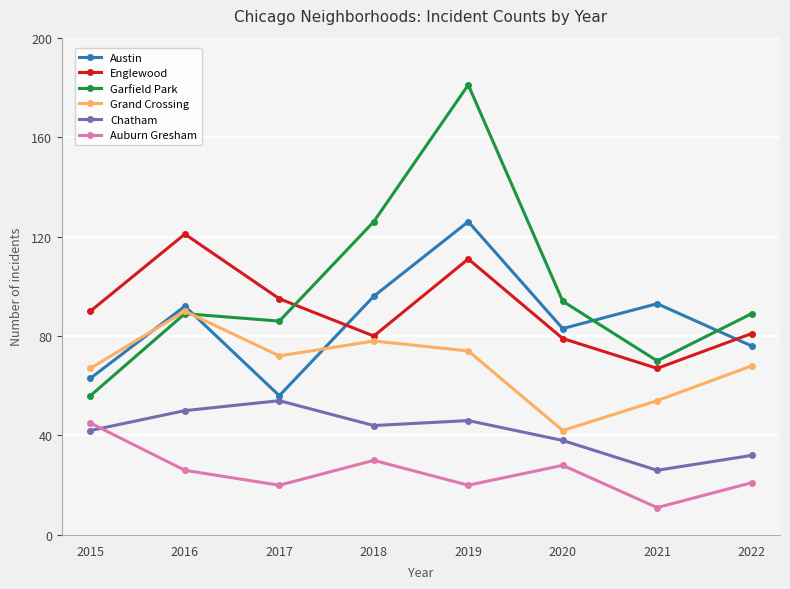

The value of Austin at 2017 is 56. True or false?

True